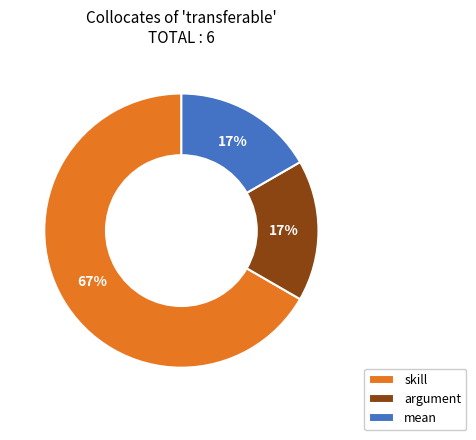

Does argument represent more than half of the total?

No